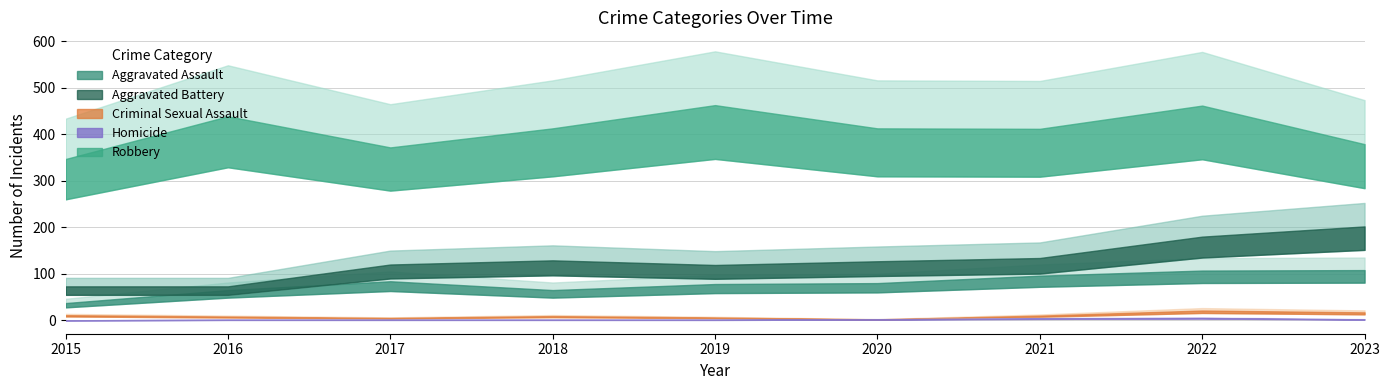

At how many categories does at least one series exceed 12?

9